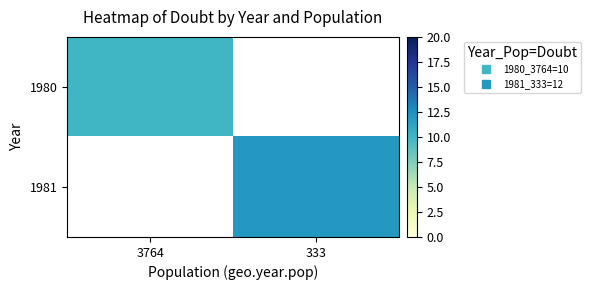

At 333, list the series in order from smallest to largest.

1980, 1981